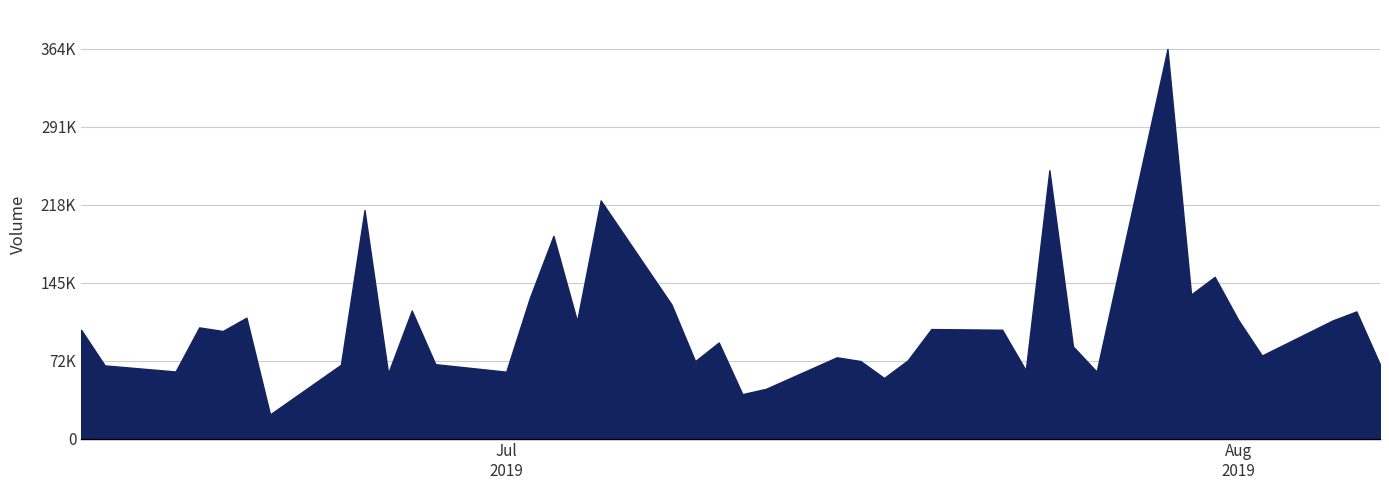

How many points are higher than both their immediate neighbors (excluding endpoints)?

13